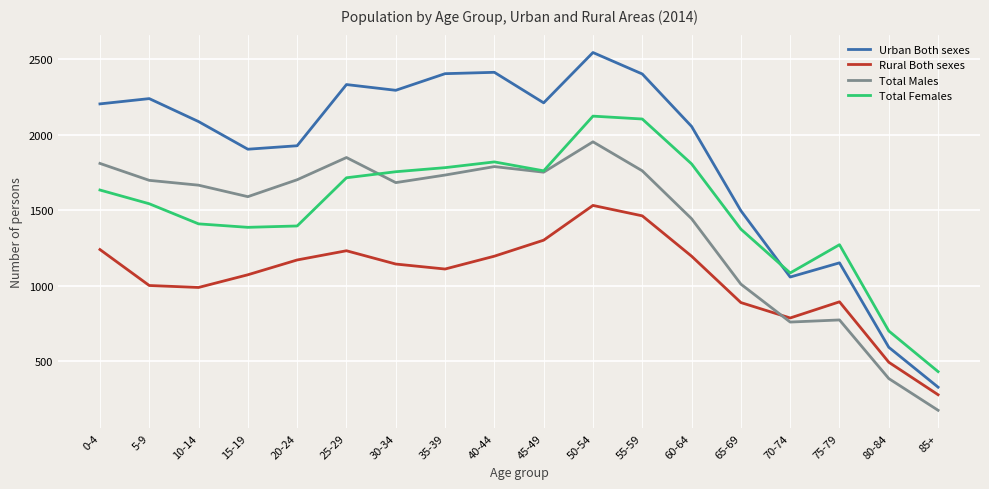

What value does the Rural Both sexes series have at 85+?

278